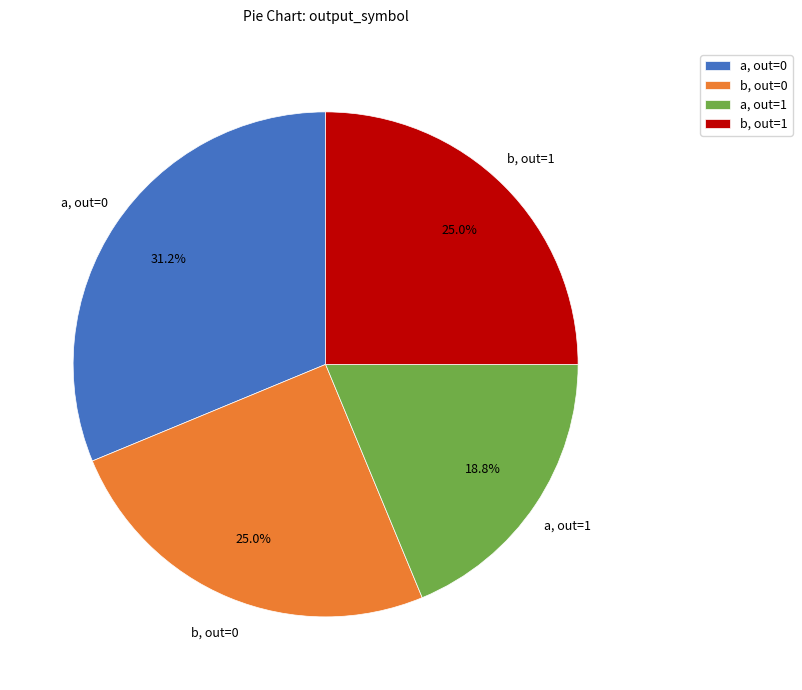

Is there a majority slice in this chart?

No